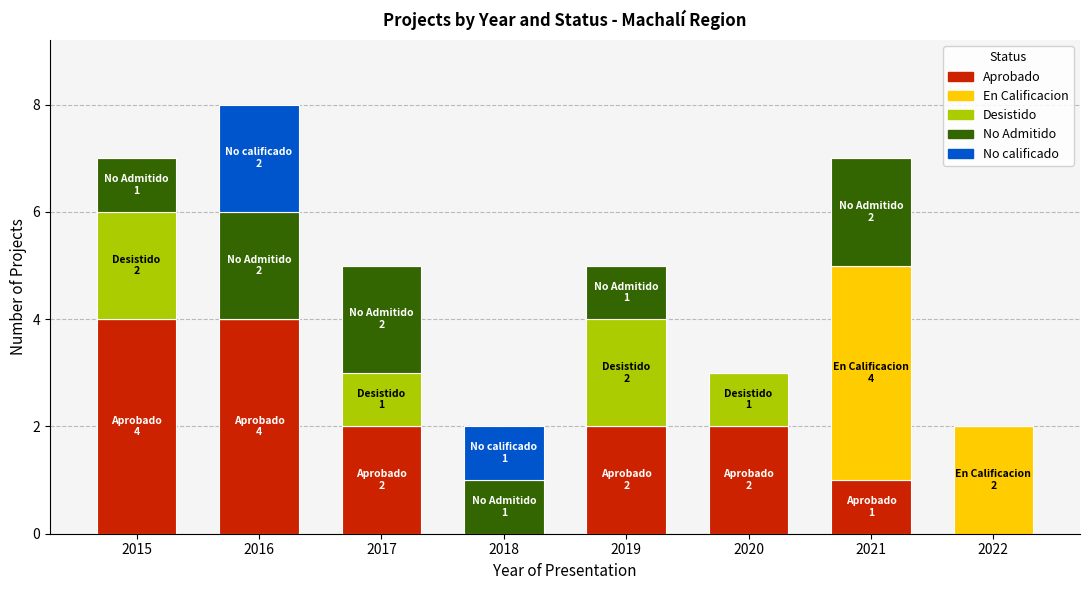

At which category is the sum across all series the highest?

2016